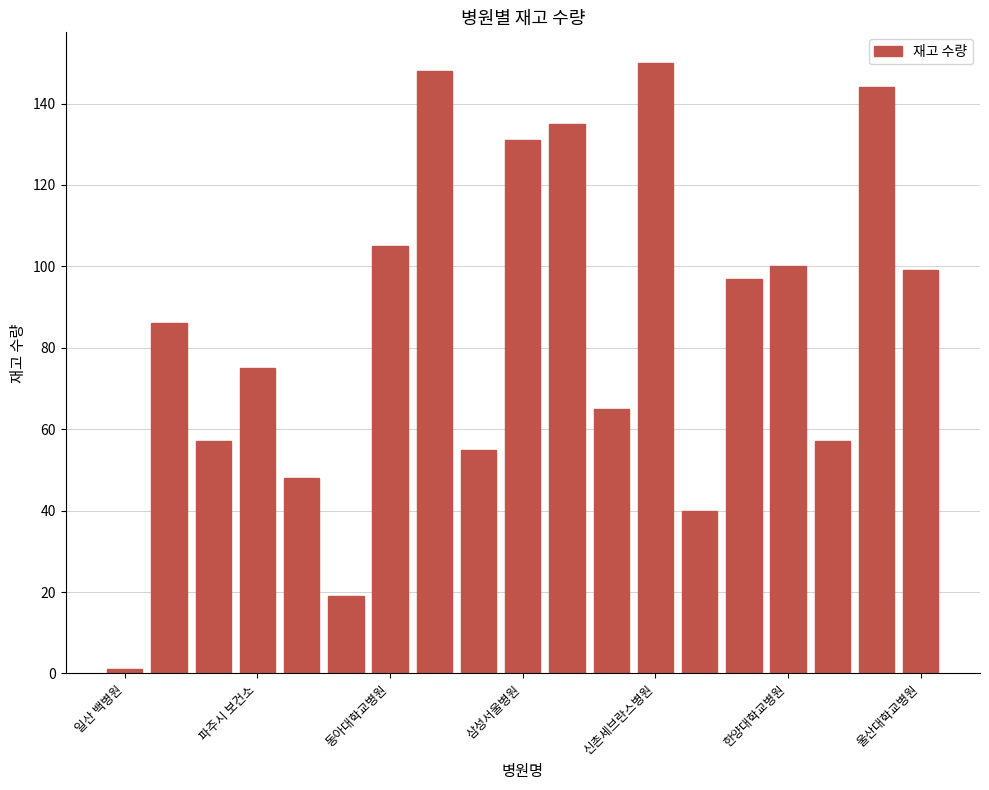

What is the value of the 7th bar from the left?

105